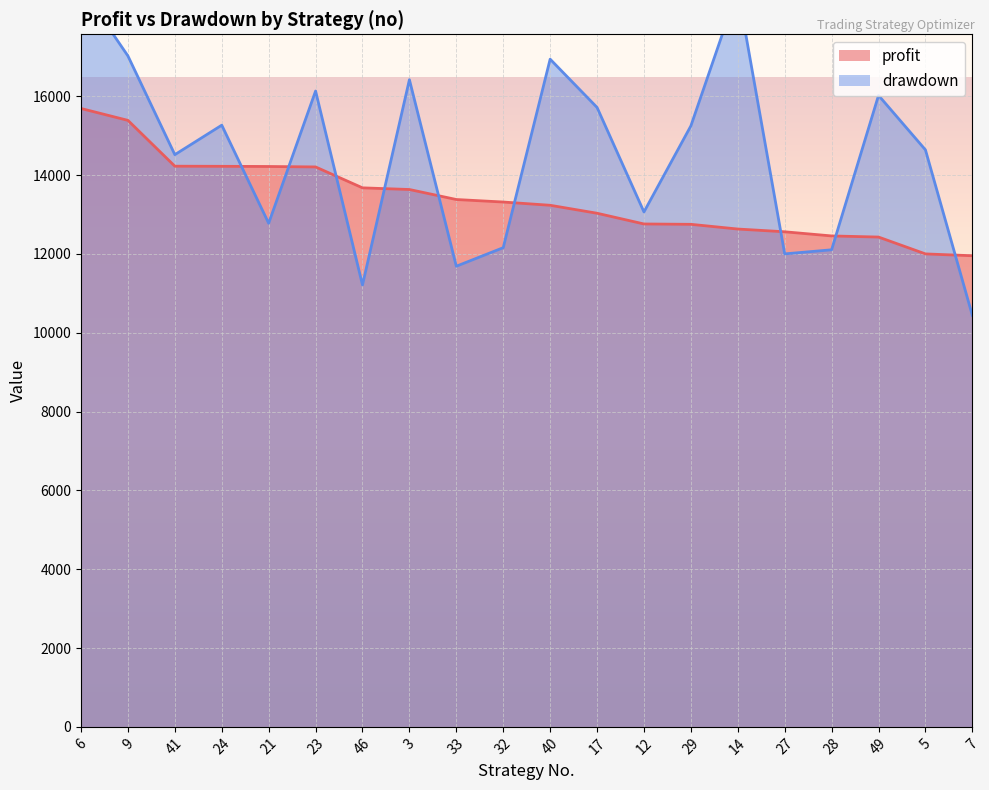

How many lines are shown in the chart?

2